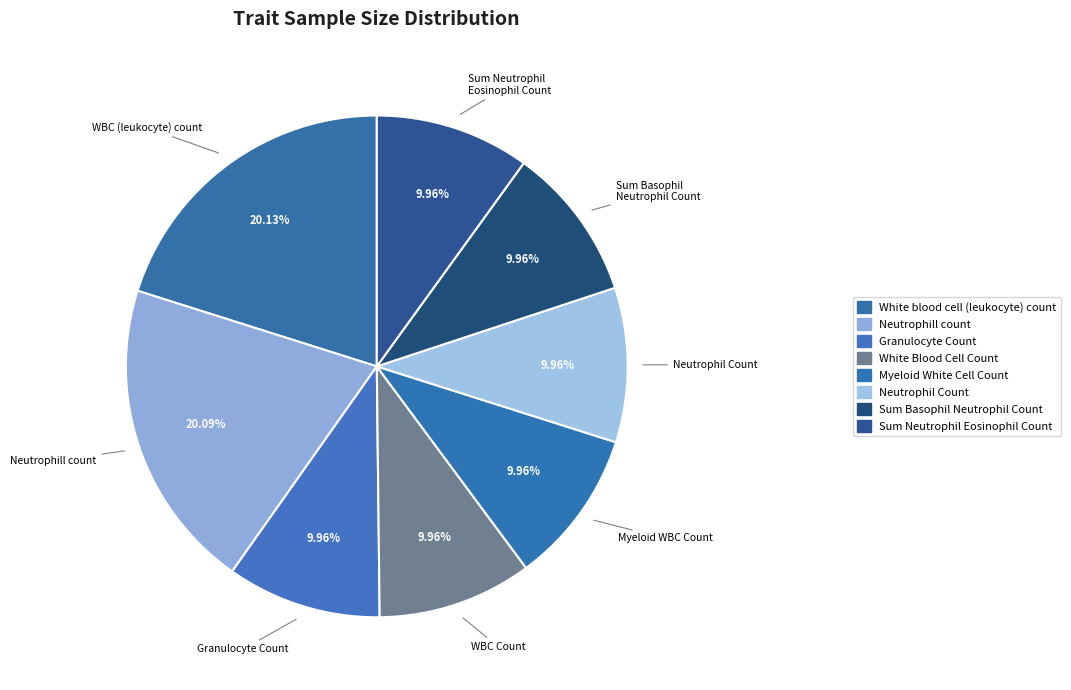

How many slices are in this pie chart?

8